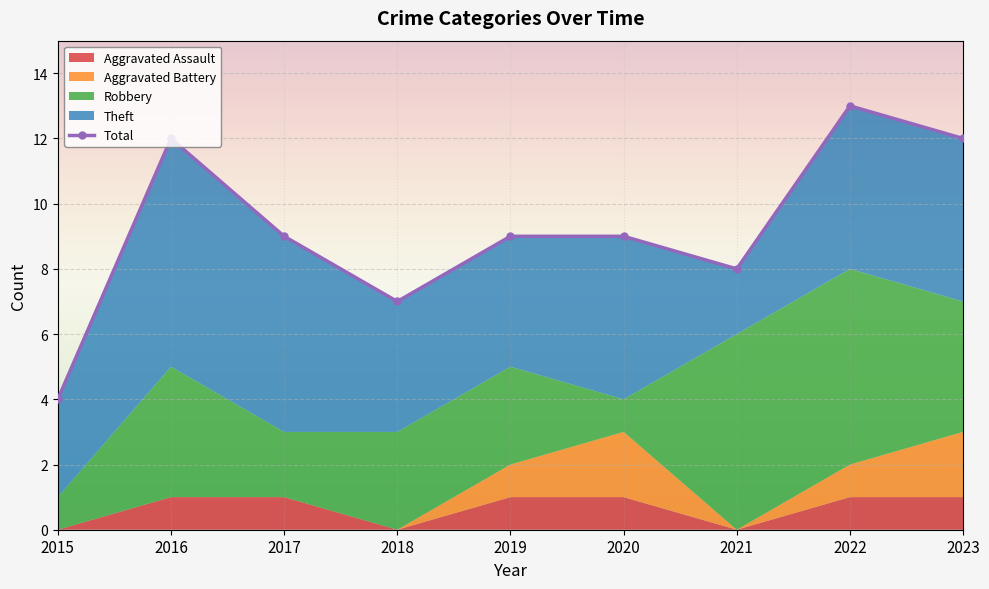

Reading left to right, list all the values displayed in this chart.

2015=4	2016=12	2017=9	2018=7	2019=9	2020=9	2021=8	2022=13	2023=12